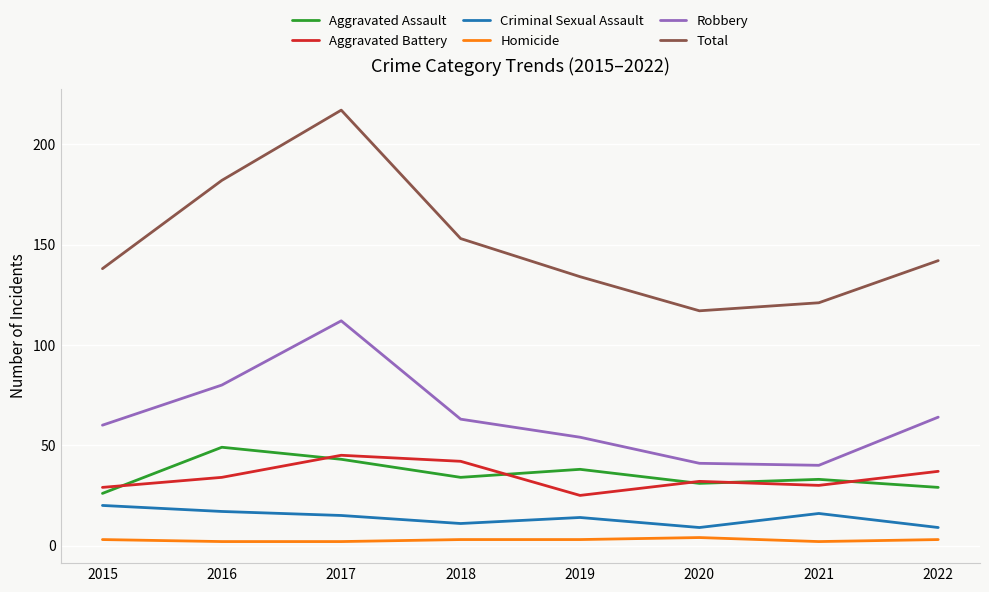

Which label corresponds to the largest value in the chart?

2017